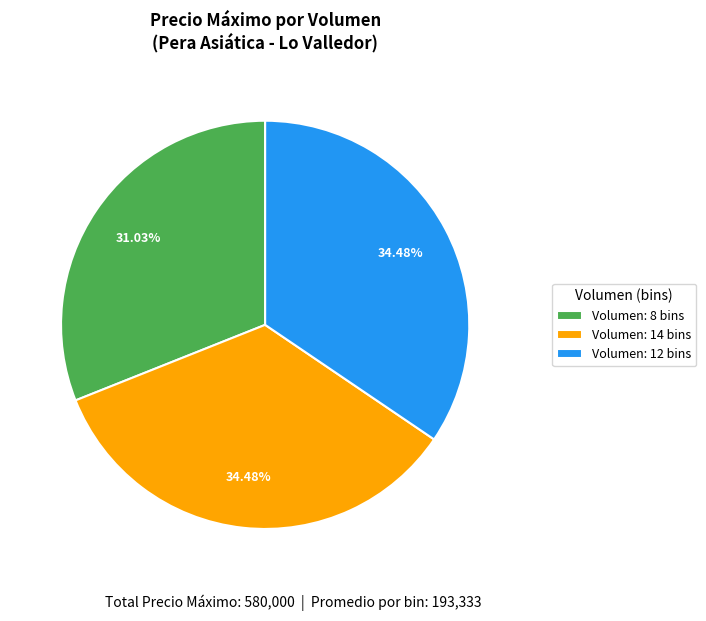

Is there a majority slice in this chart?

No